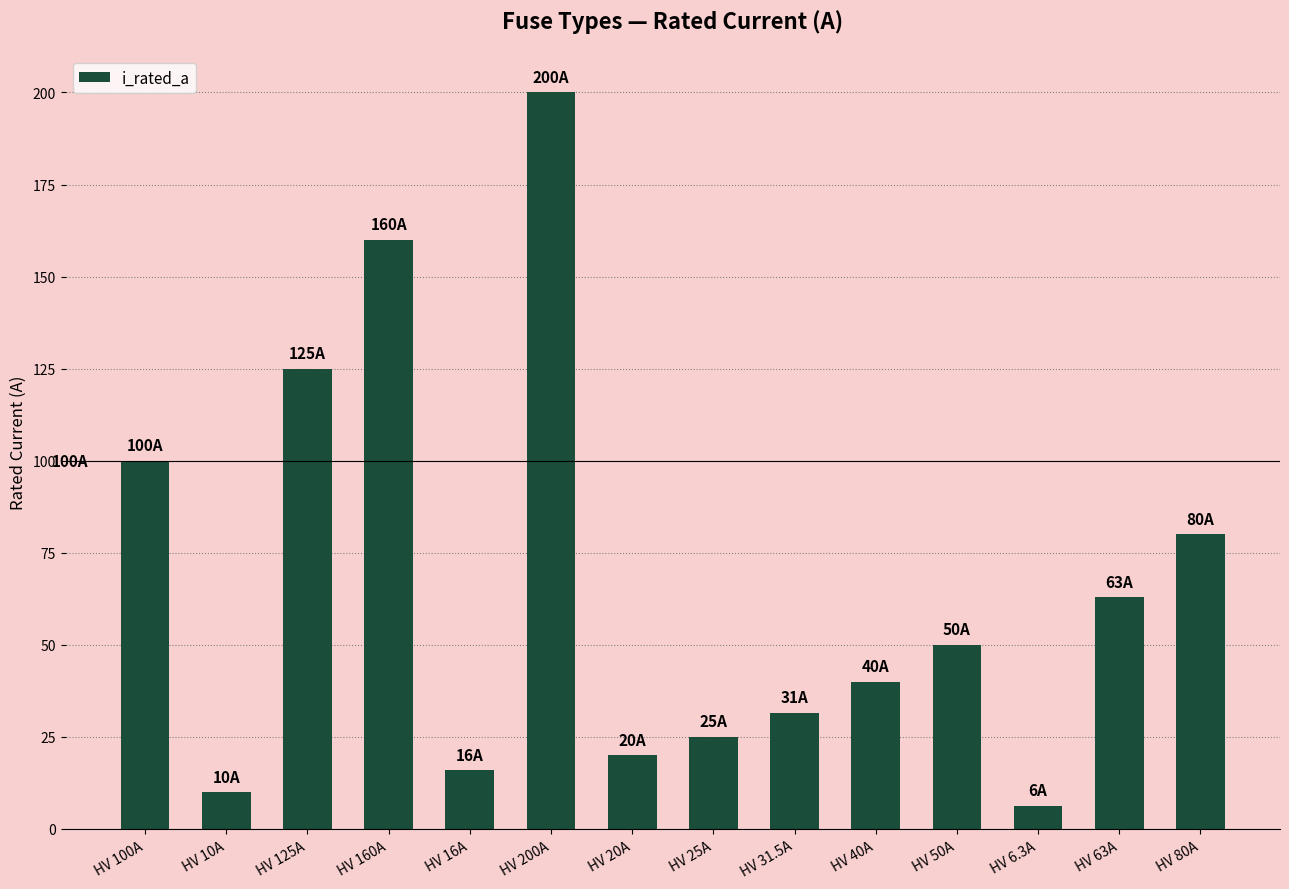

Where is the data nearest to the value 103?

HV 100A